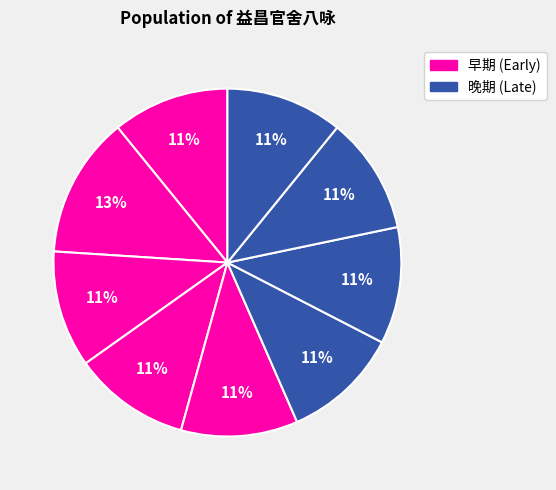

How many slices are in this pie chart?

9